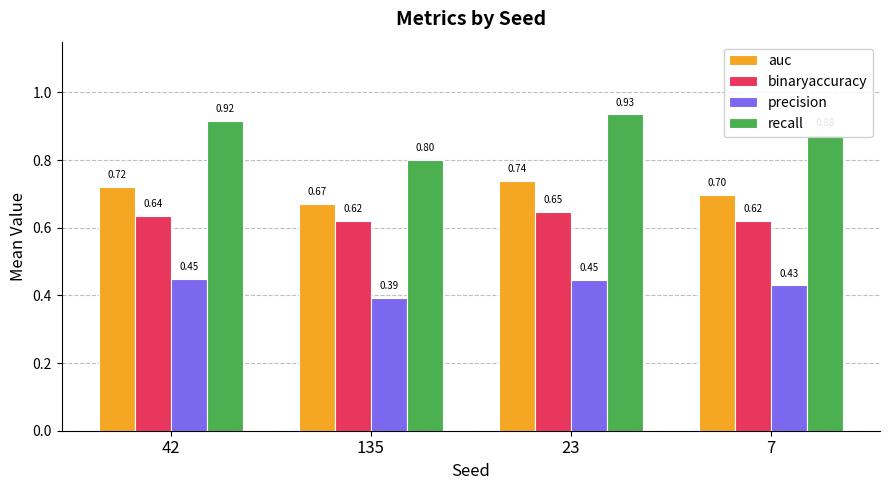

Which series has the largest range (max minus min)?

recall